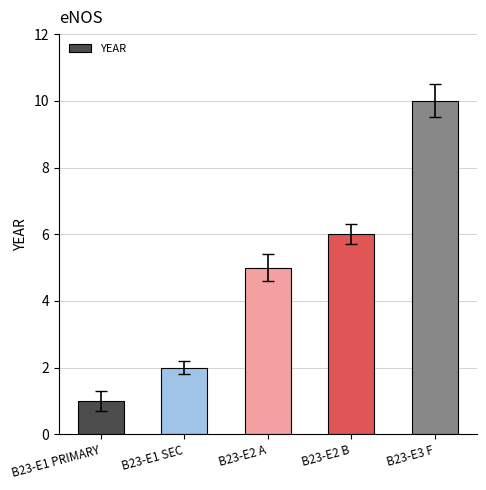

What is the difference between the maximum and second lowest values?

8